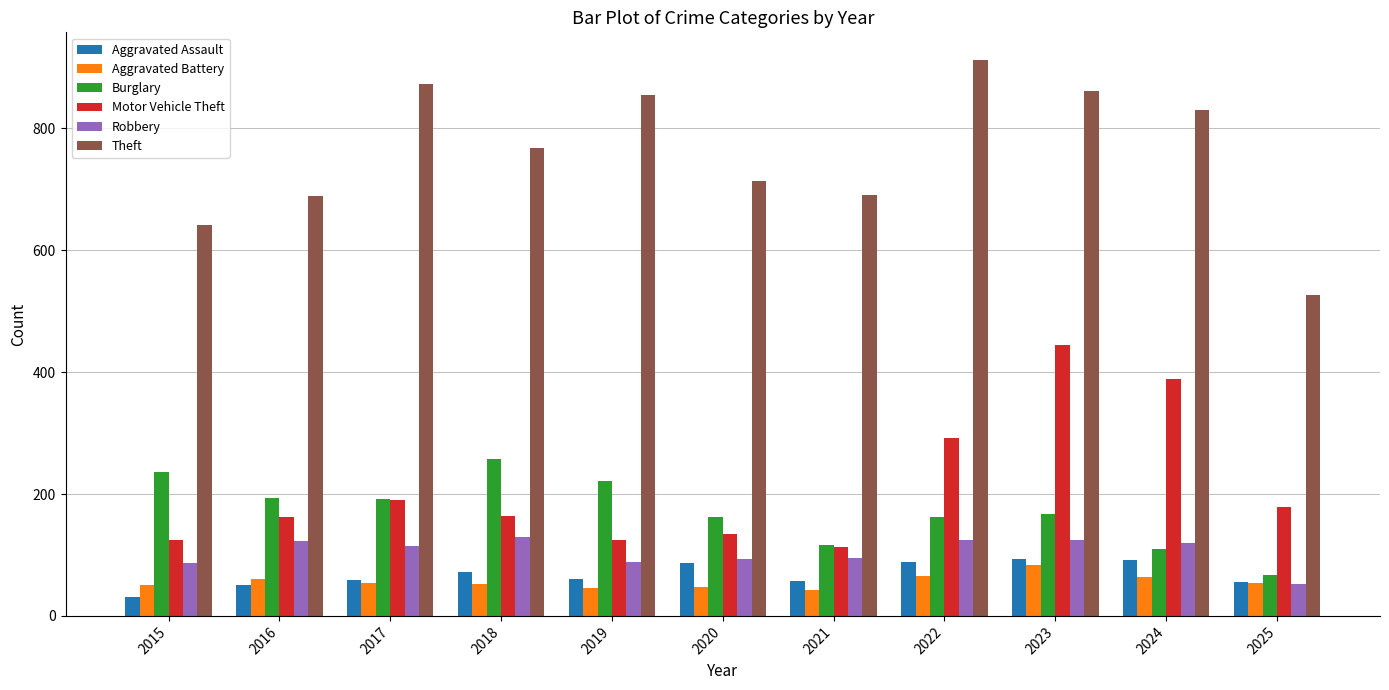

What is the sum of all Robbery values?

1154